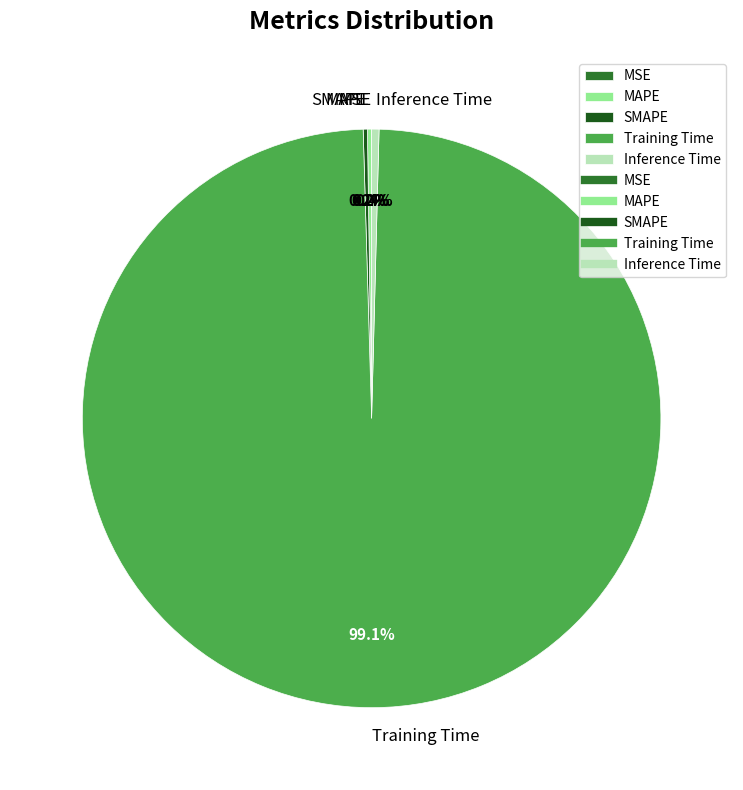

Is Training Time the majority of the pie?

Yes